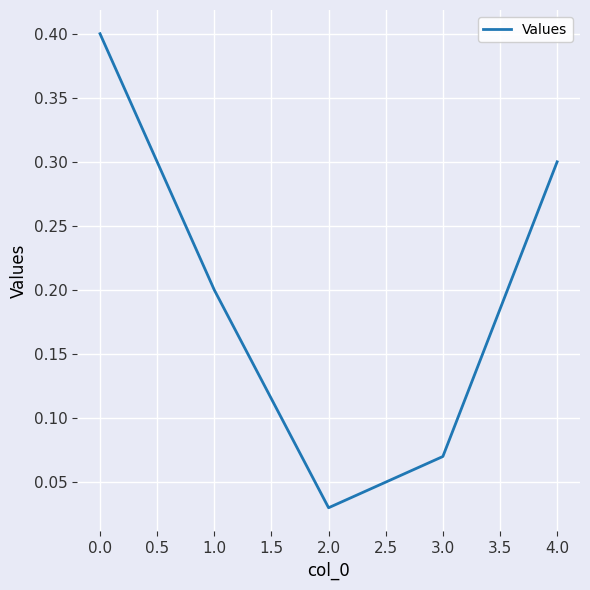

Is it true that the value at 0.0 is 0.1?

False